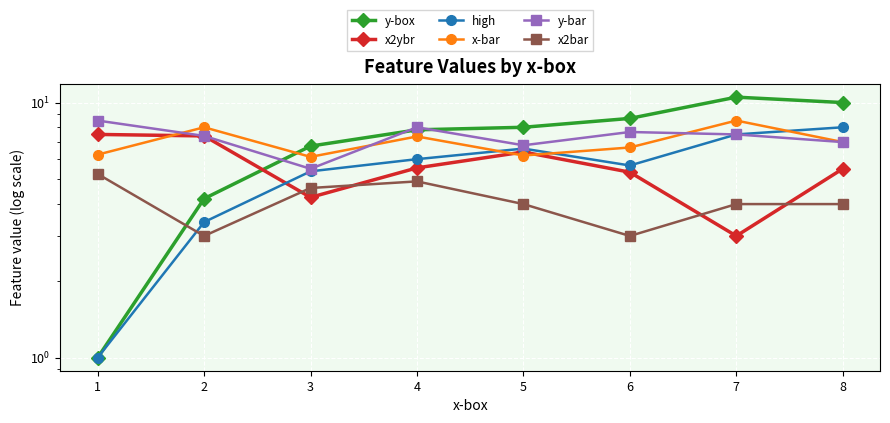

List the labels in order of y-box value, largest first.

7, 8, 6, 5, 4, 3, 2, 1